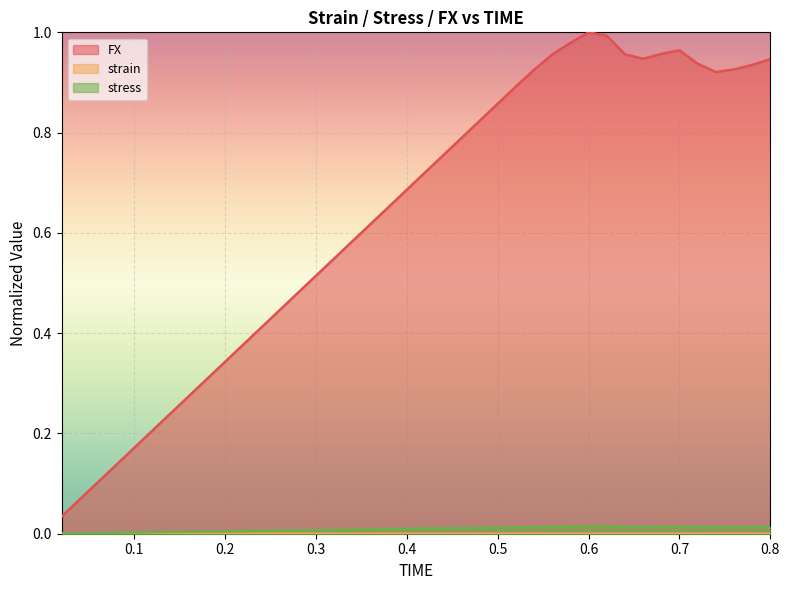

Which series has the largest total across all categories?

FX